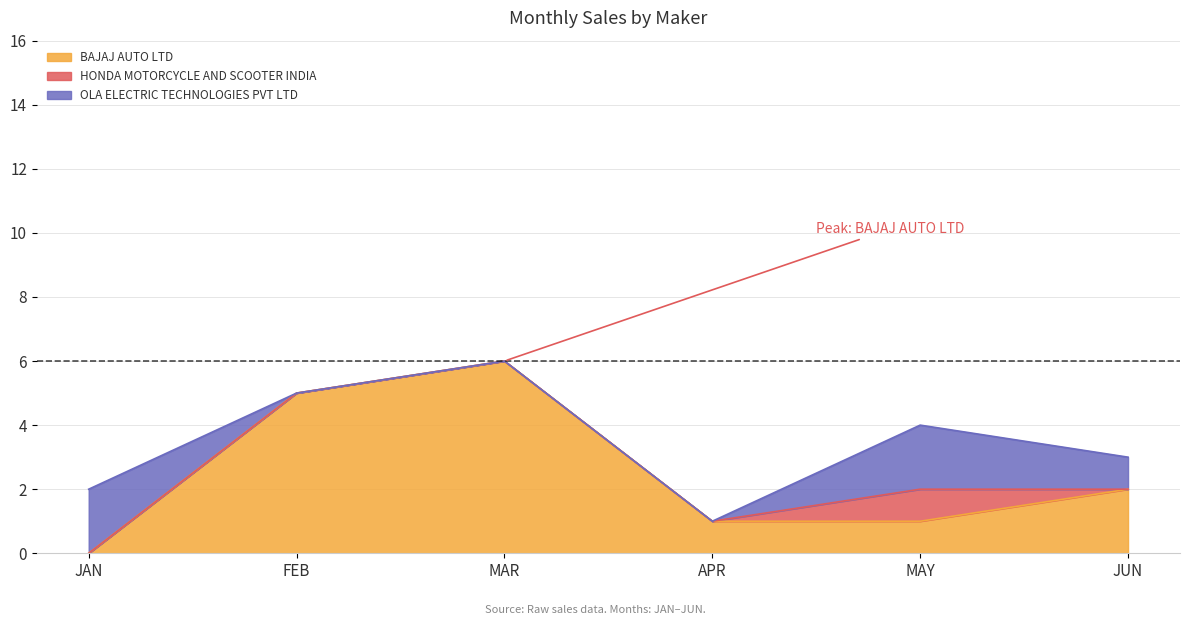

What is the label of the 4th point from the left?

APR